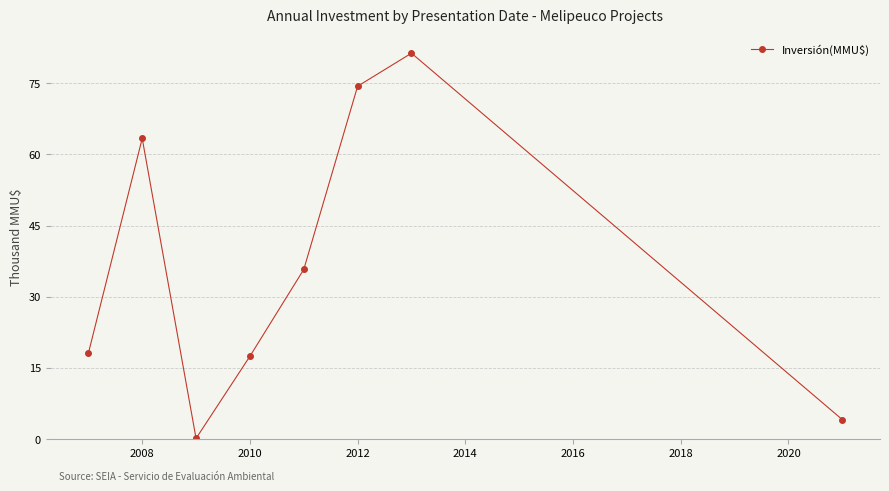

How many interior local valleys (lower than both neighbors) does the data have?

1